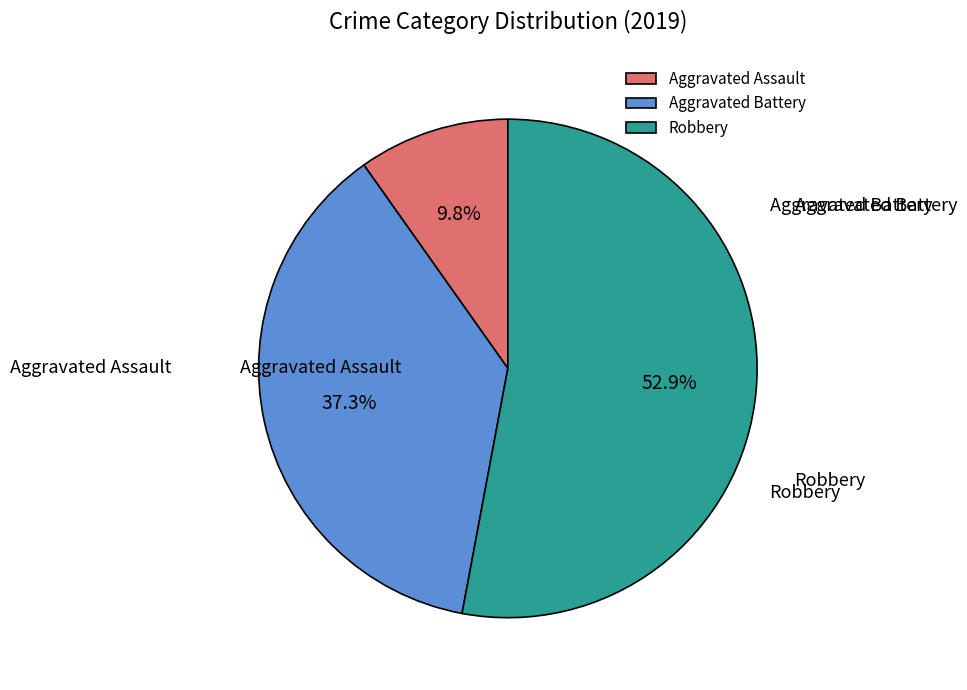

How many slices are in this pie chart?

3